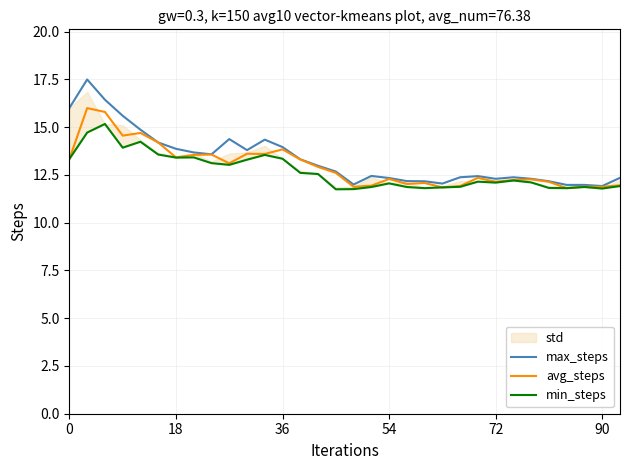

What is the lowest value of the max_steps series?

11.9